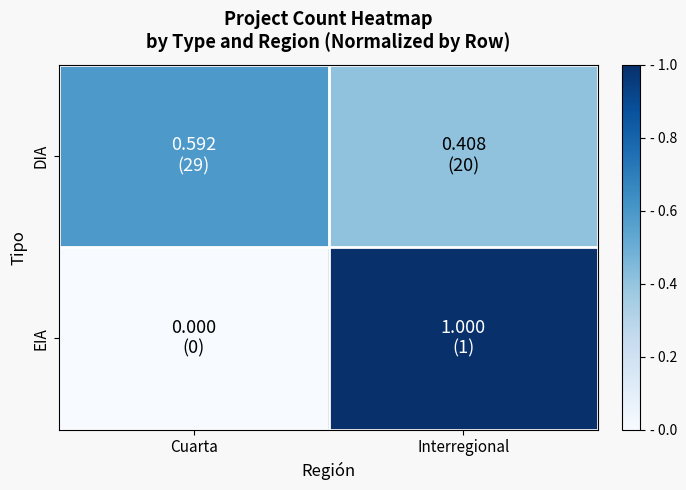

At which category is the sum across all series the highest?

Interregional